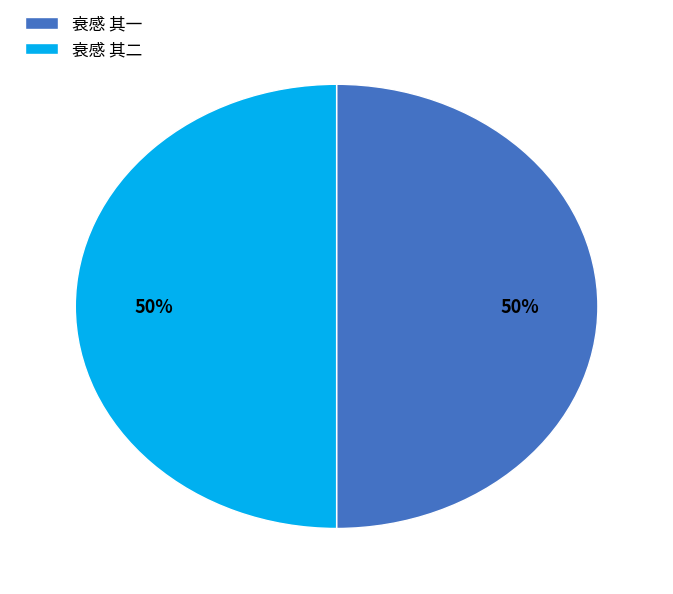

Is the sum of 衰感 其二 and 衰感 其一 greater than half?

Yes